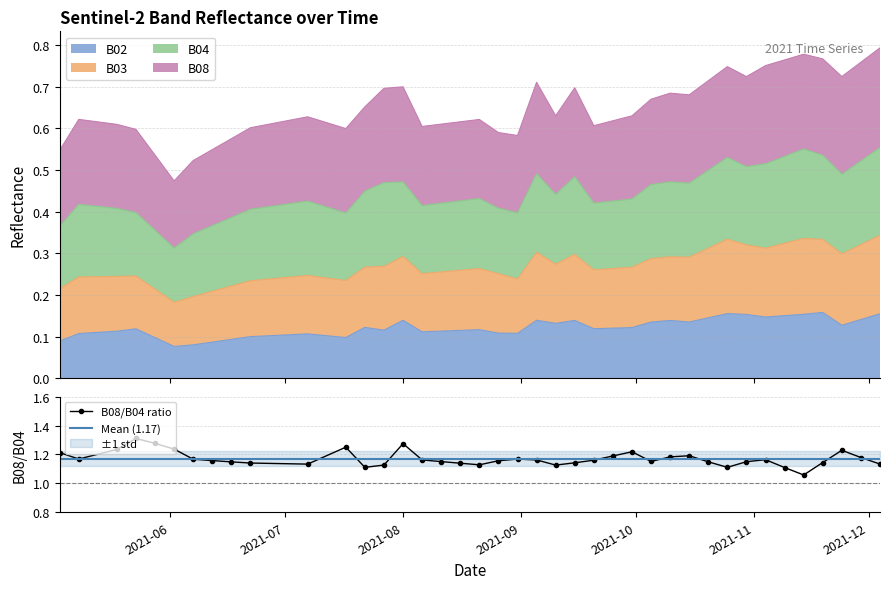

Which category has the lowest value across all series?

2021-06-02